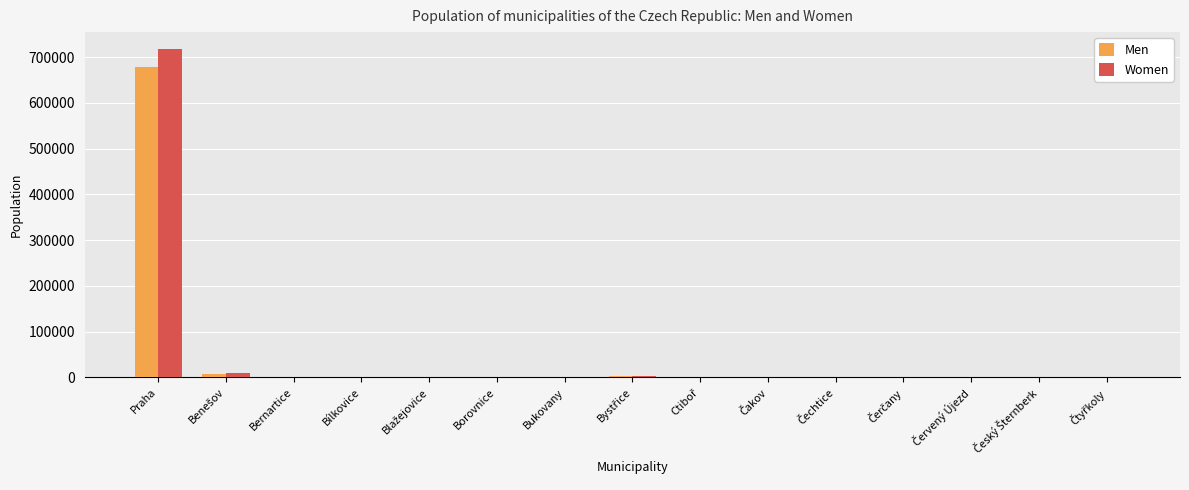

What is the maximum value shown in the chart?

718718